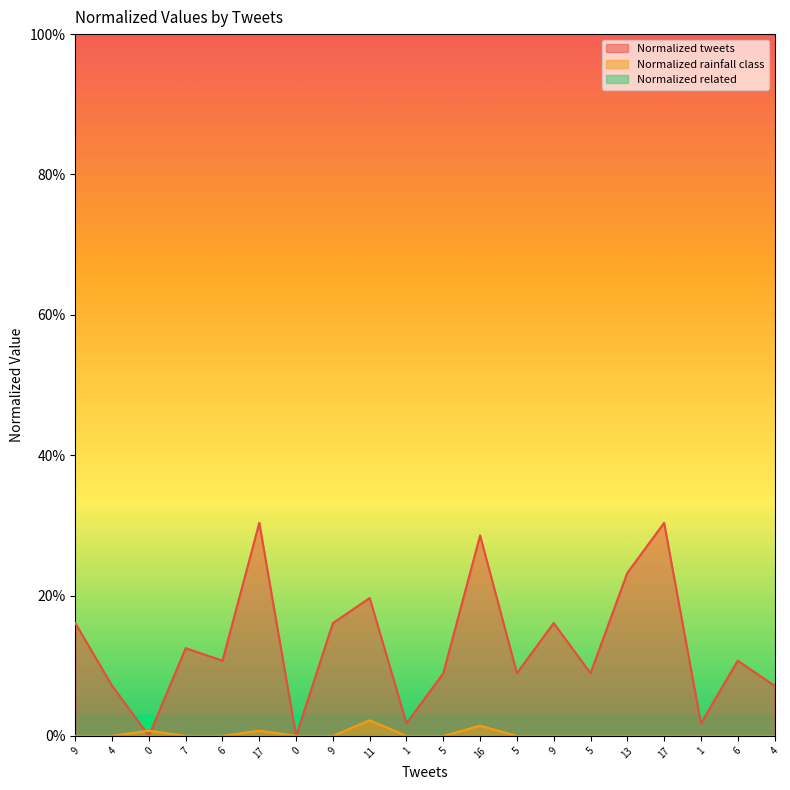

True or false: Normalized rainfall class has a value of -0.0 at 13.

False